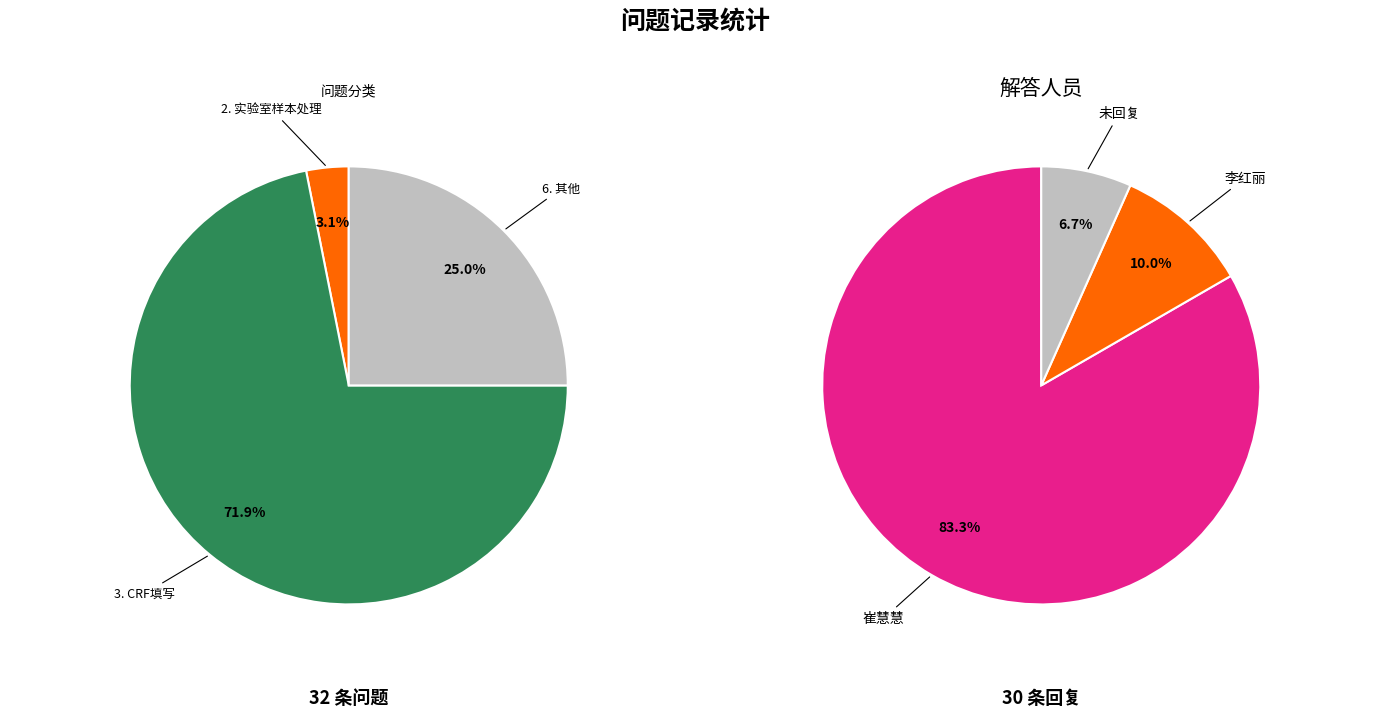

How many slices are in this pie chart?

3